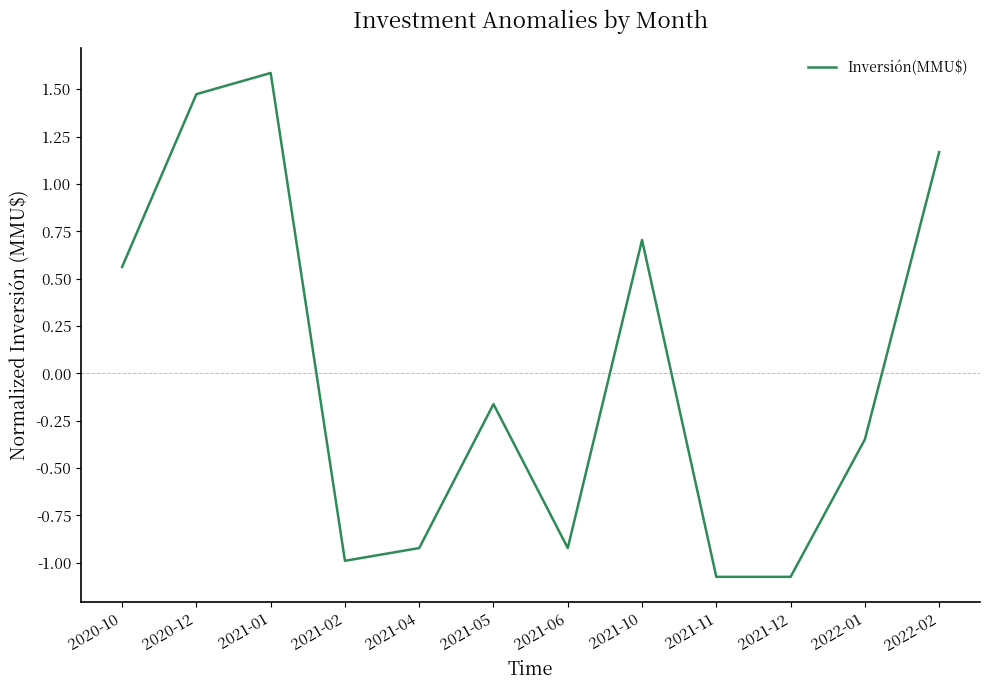

What position from the left is 2021-10?

8